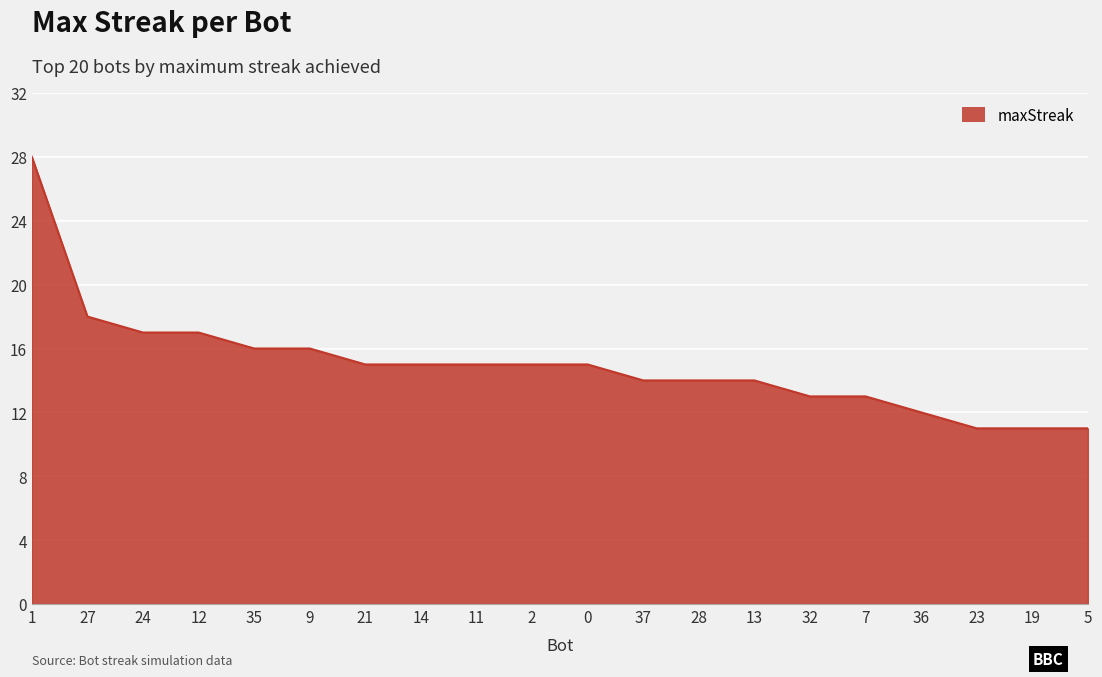

Approximately how many times larger is the value at 35 compared to 7?

1.2